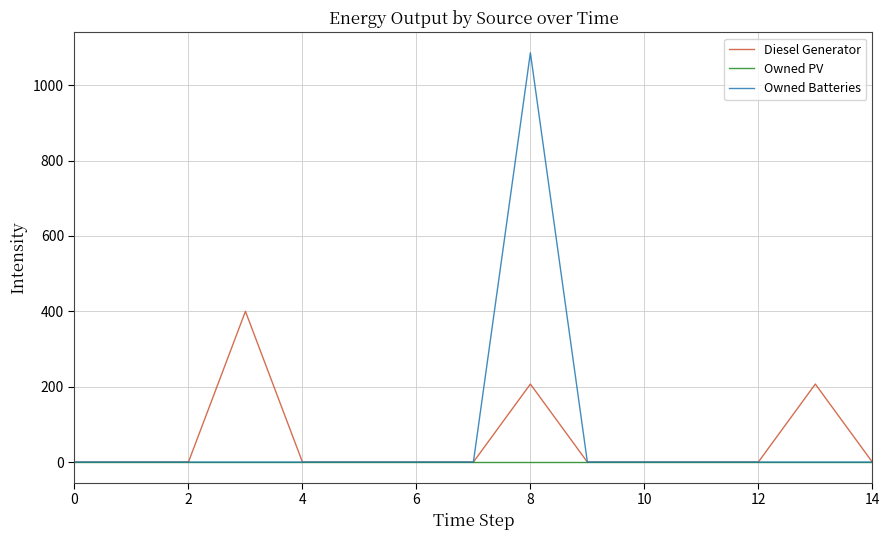

Rank the series by their maximum value, from highest to lowest.

Owned Batteries, Diesel Generator, Owned PV